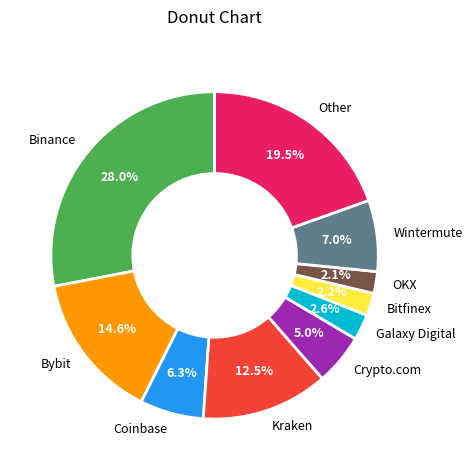

What portion of the pie excludes Galaxy Digital?

97.4%